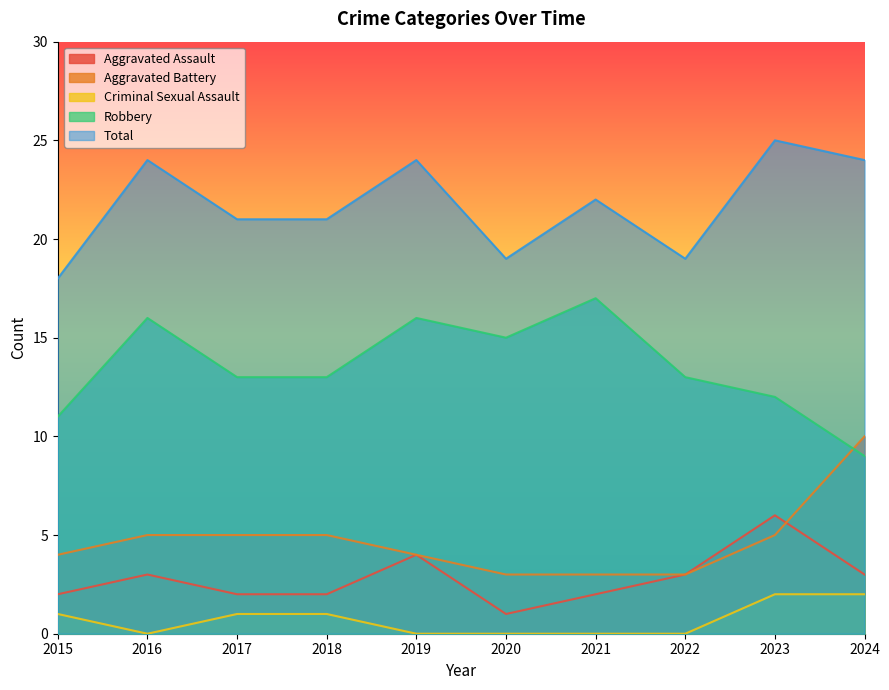

Does the chart display data point markers on the line(s)?

No